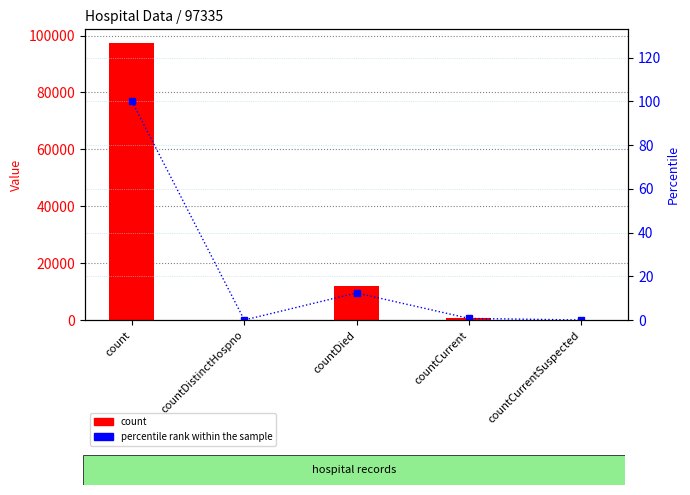

What is the sum of all count values?

110112.0